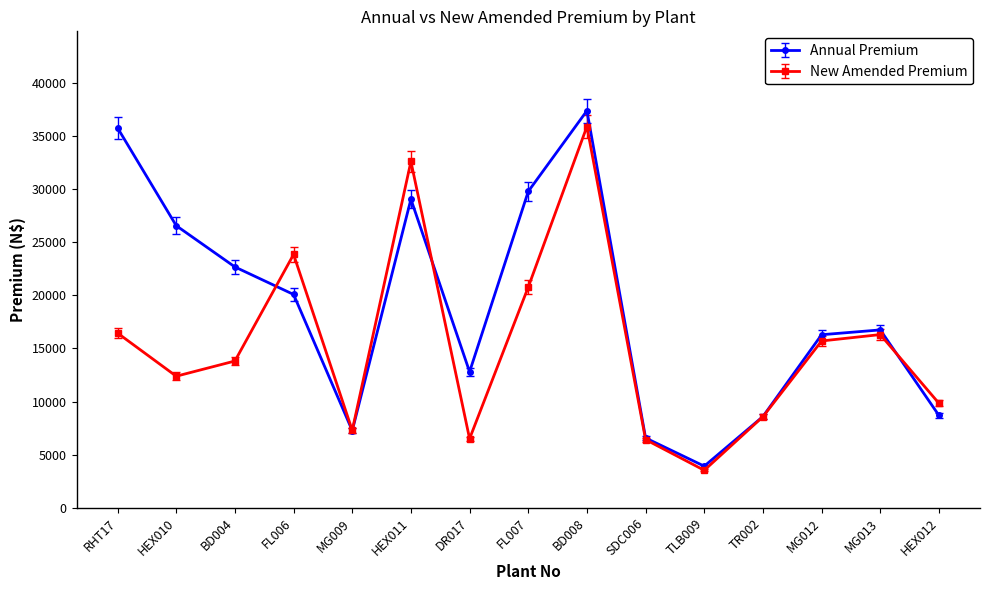

At which category does Annual Premium reach its first local peak?

HEX011